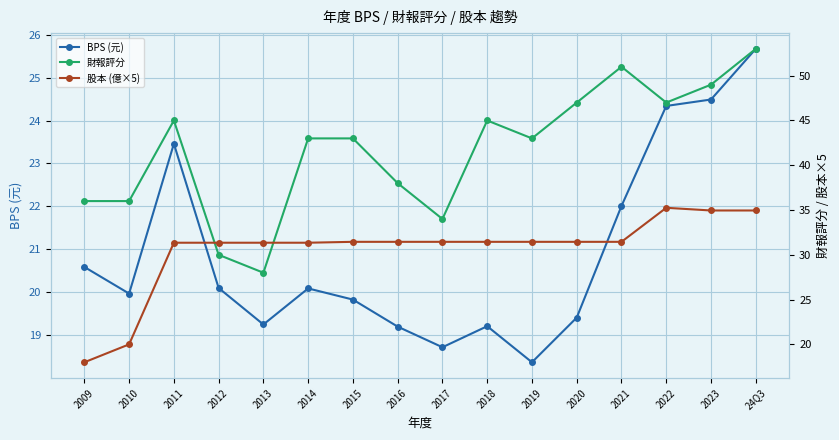

The value of 財報評分 at 24Q3 is 53.0. True or false?

True